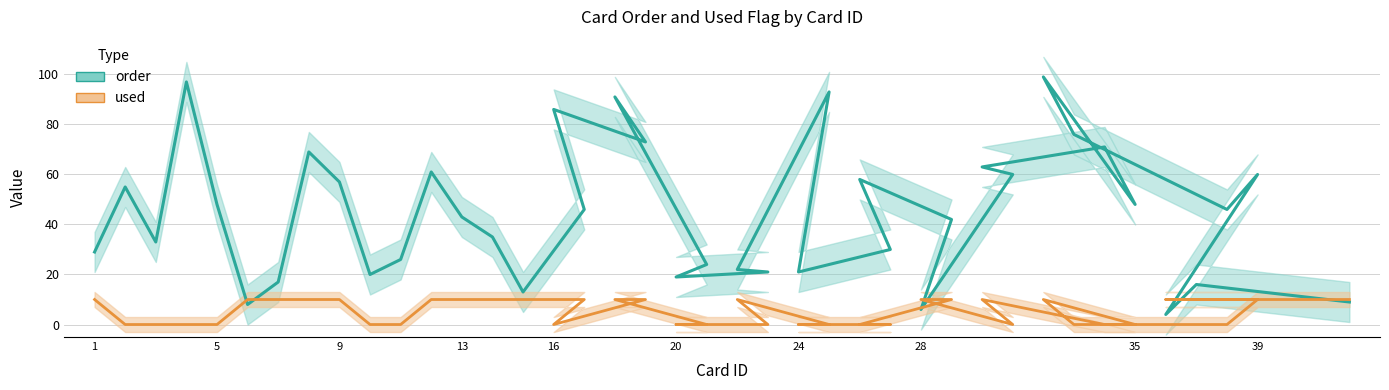

How many used values are between 0 and 10?

40